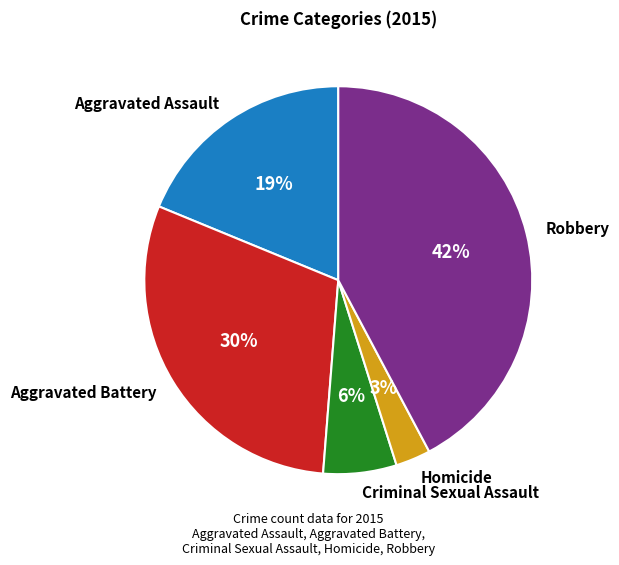

To the nearest percent, what portion does Homicide represent?

3%